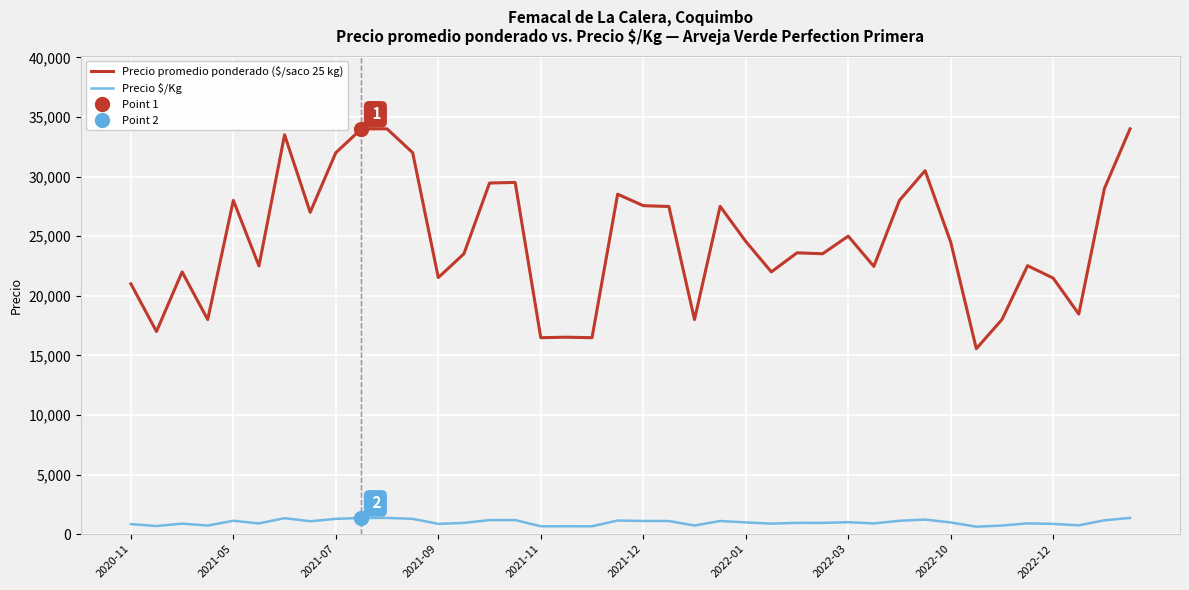

True or false: Precio promedio ponderado ($/saco 25 kg) and Precio $/Kg intersect in this chart.

False